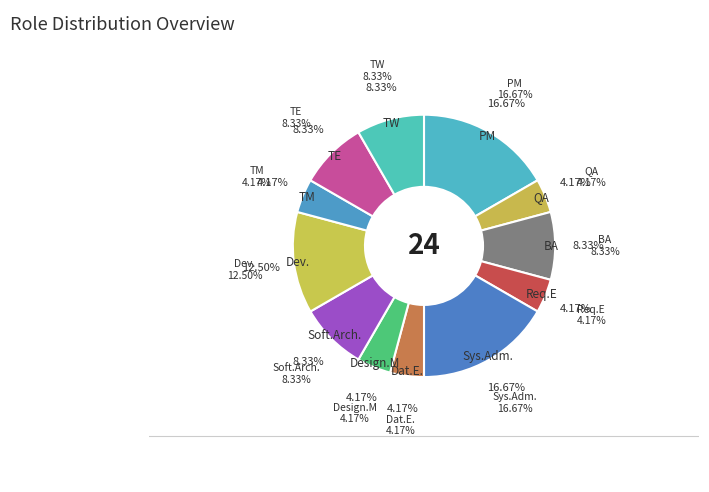

To the nearest percent, what is the difference between the largest and smallest slice percentages?

12%